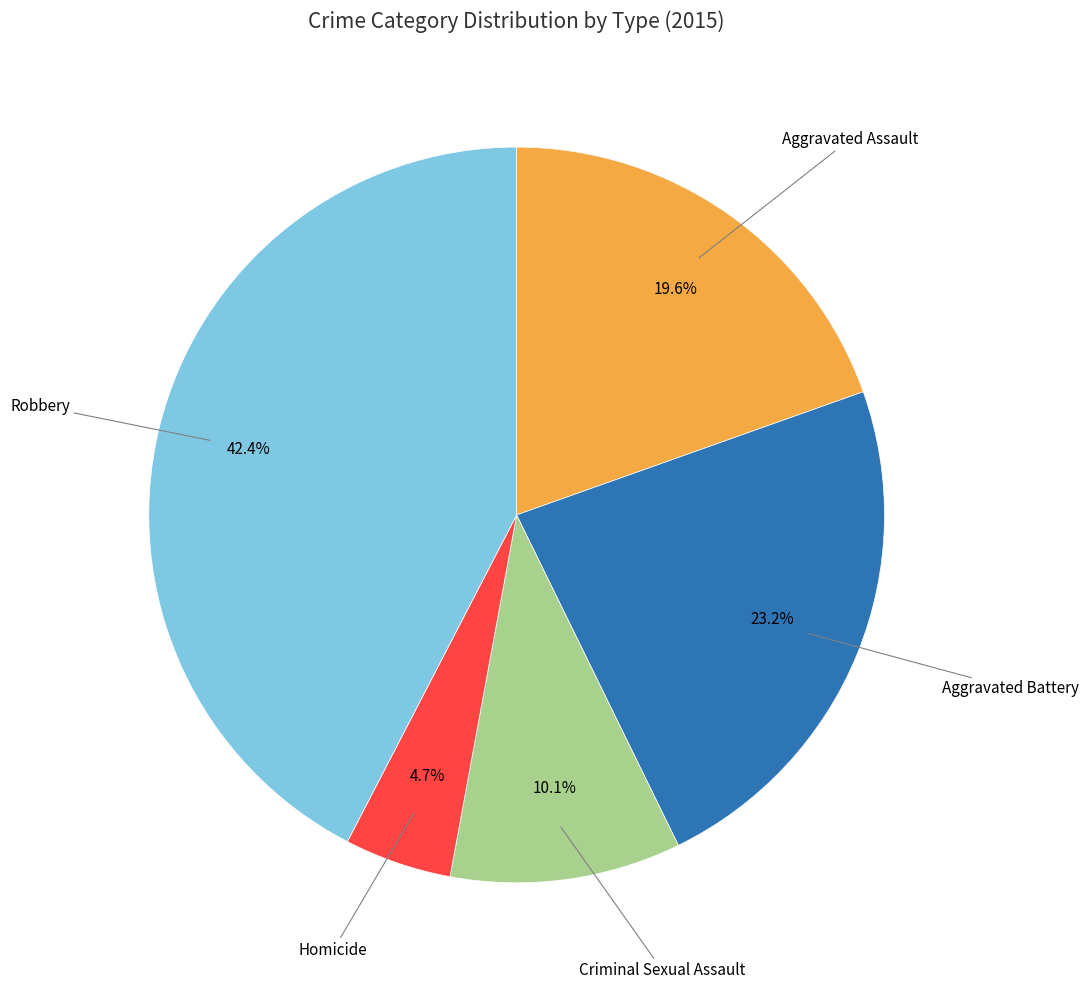

Does any single category account for the majority?

No